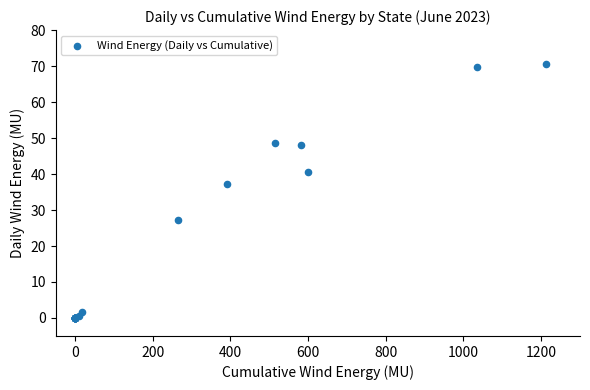

What Y value in the scatter plot is closest to 35?

37.2